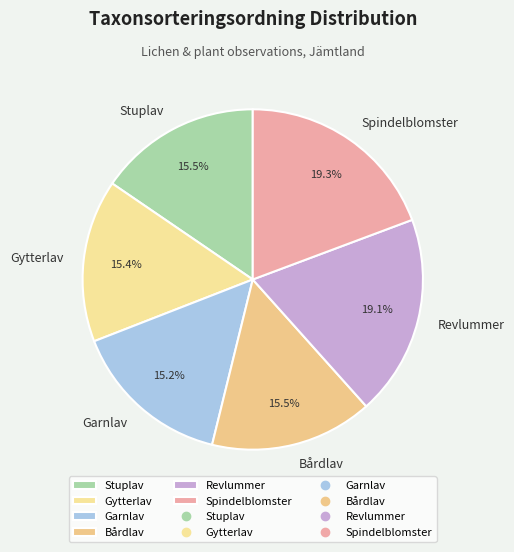

How many slices are in this pie chart?

6